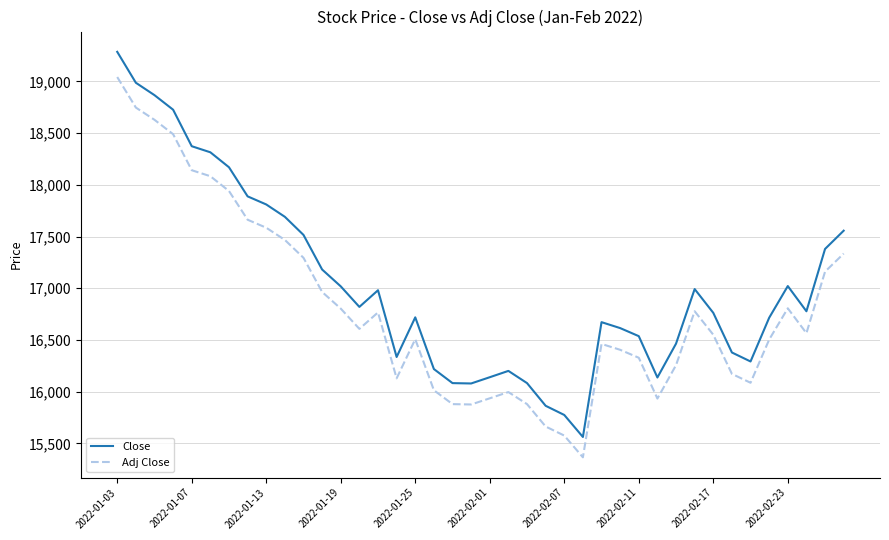

What is the highest value of the Close series?

19285.1